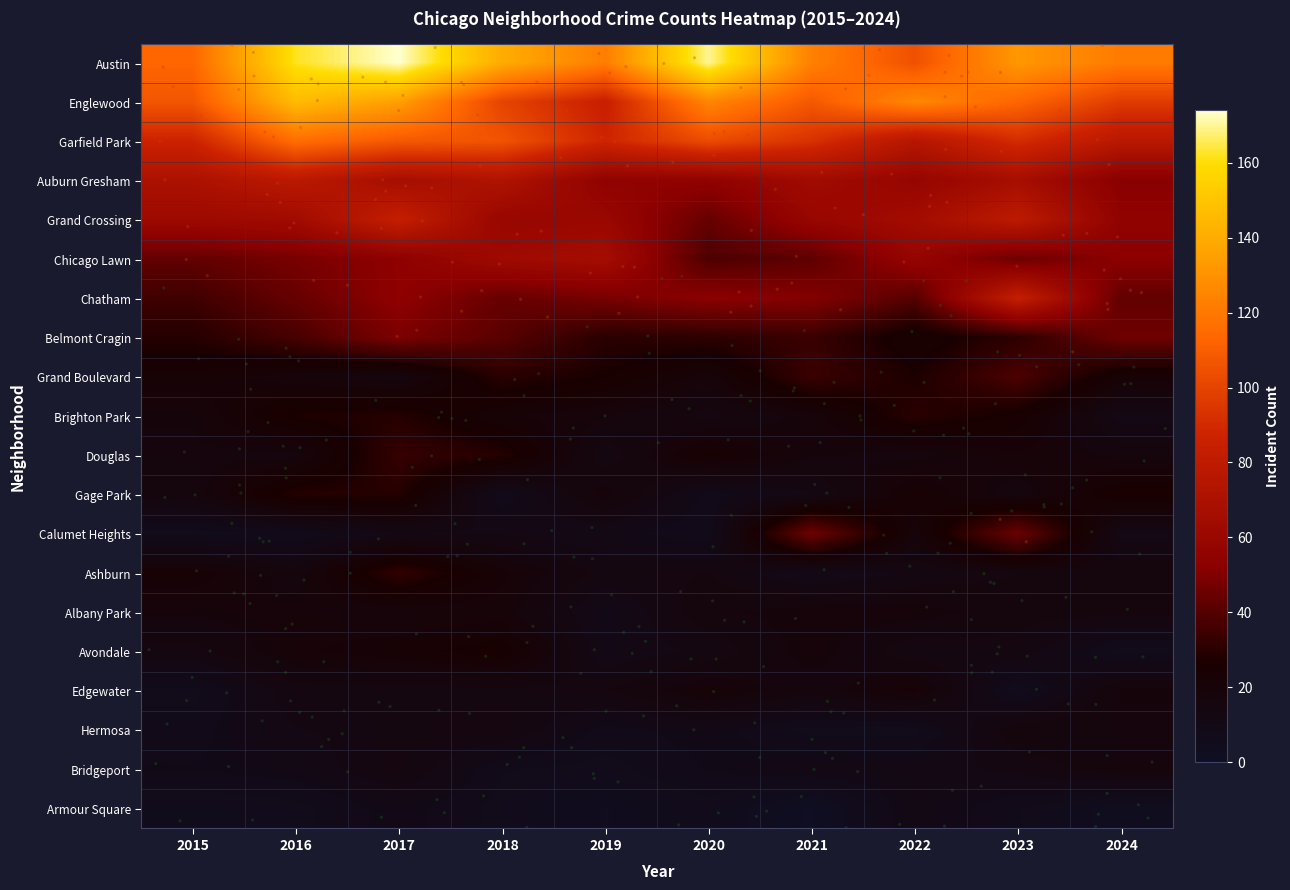

At which category is the sum across all series the highest?

2017